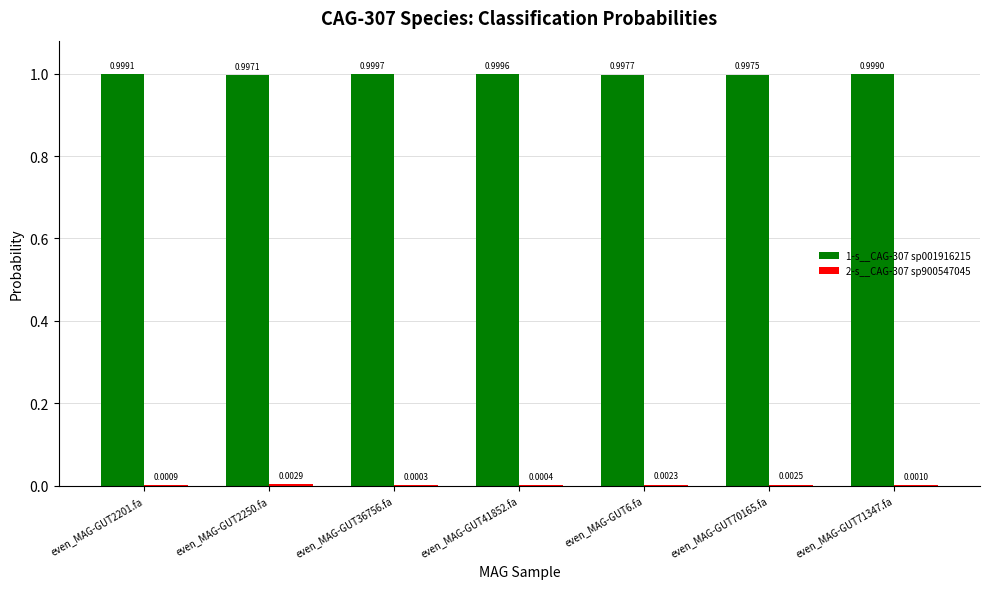

The value of 1-s__CAG-307 sp001916215 at even_MAG-GUT2250.fa is 1.0. True or false?

True